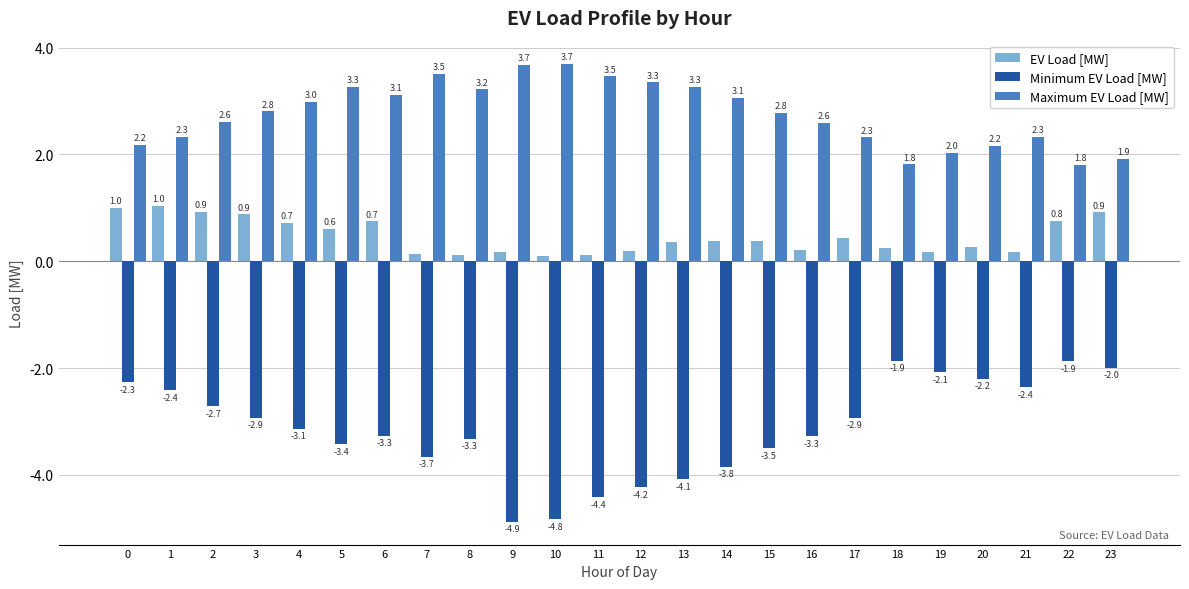

Which label corresponds to the largest value in the chart?

10